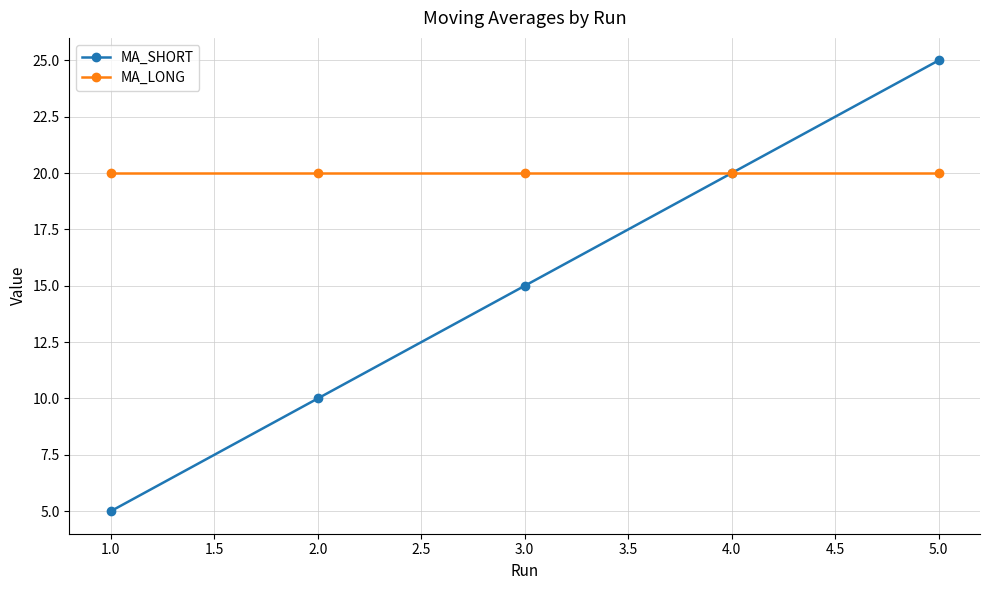

Which label corresponds to the smallest value in the chart?

1.0